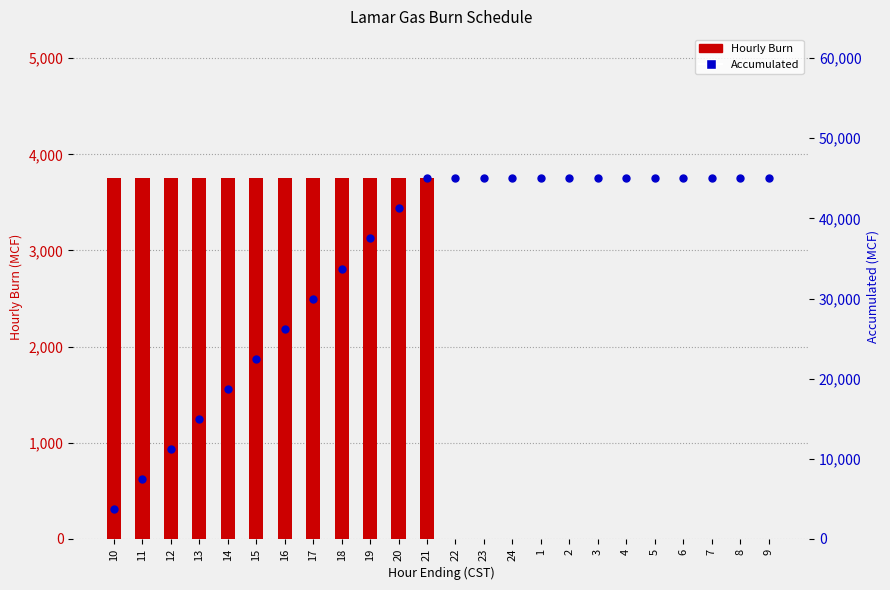

Which series contains the lowest Y value?

Hourly Burn